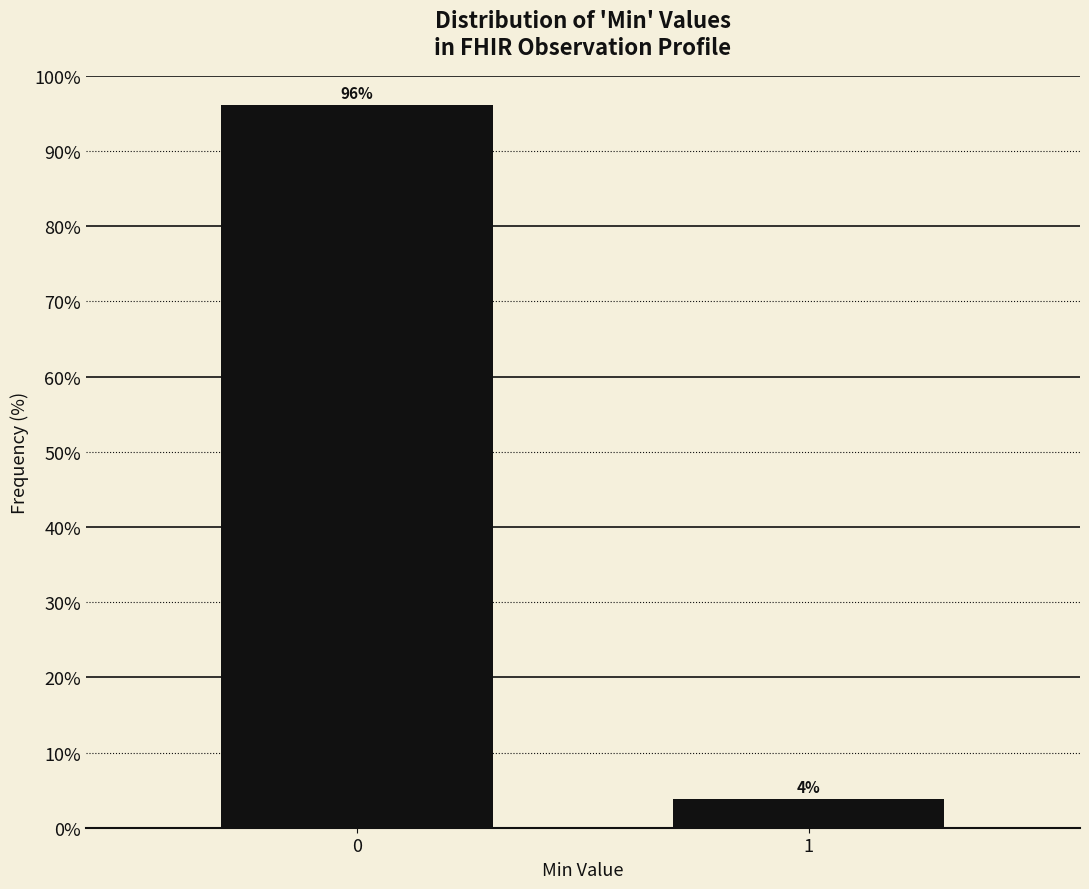

What value does the data have at 0?

96.2